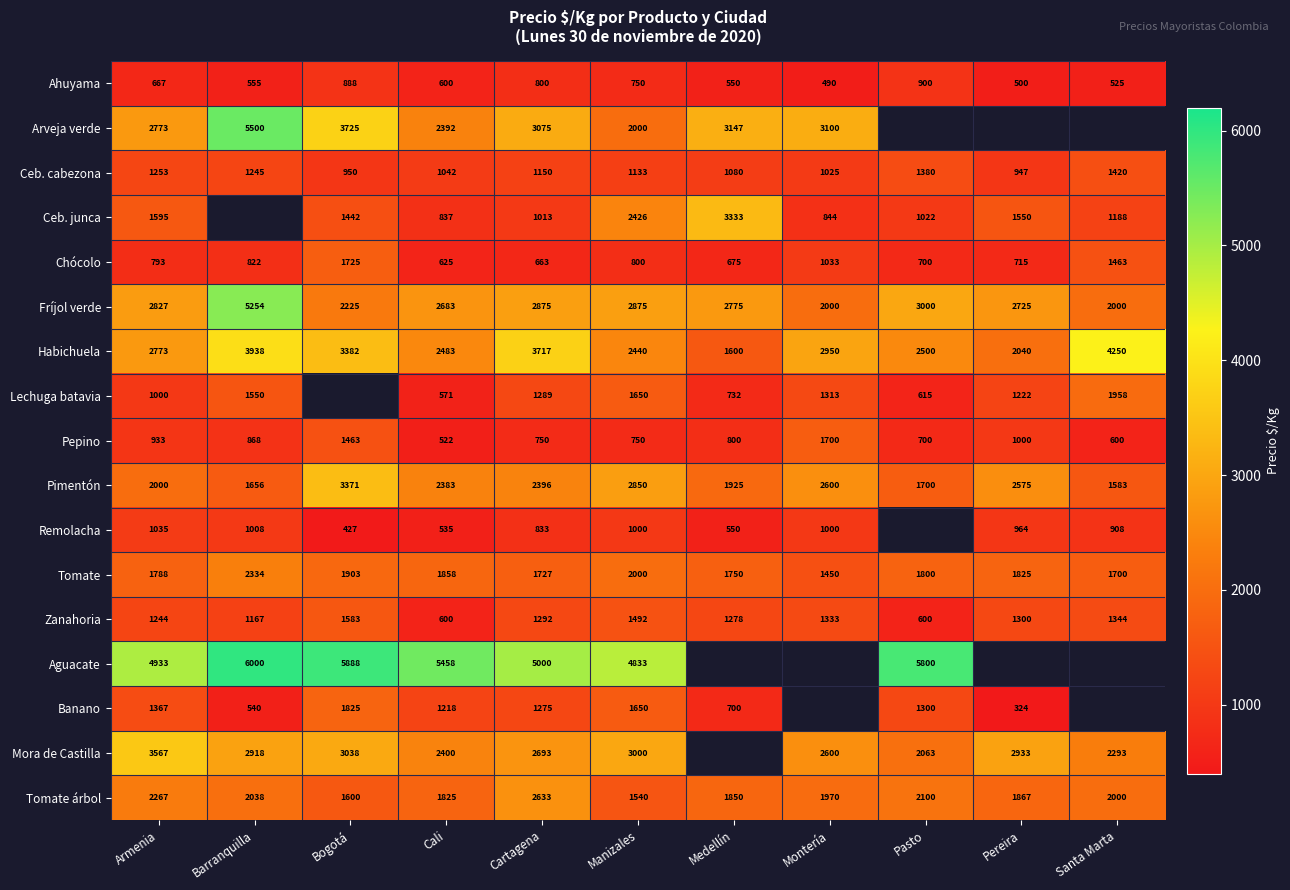

Is it true that Ceb. cabezona equals 273.0 at Cartagena?

False